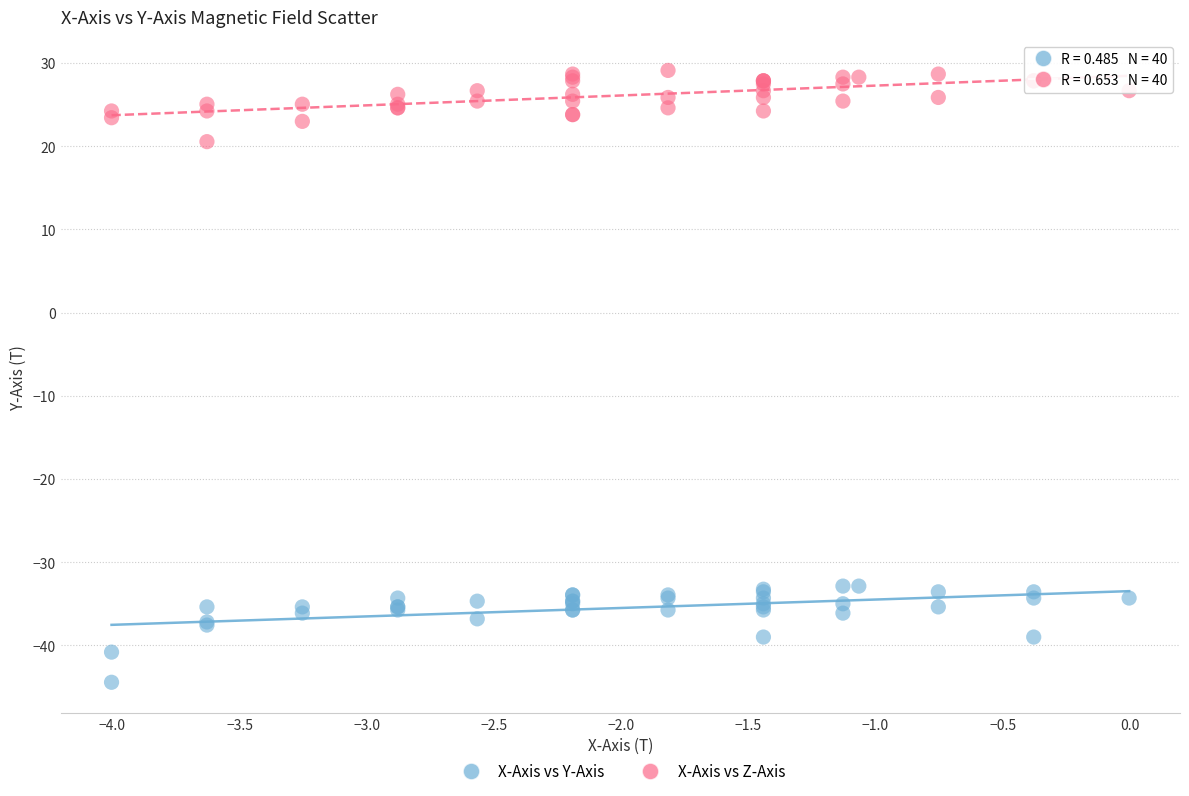

What is the X range (max minus min) for the scatter plot?

4.0